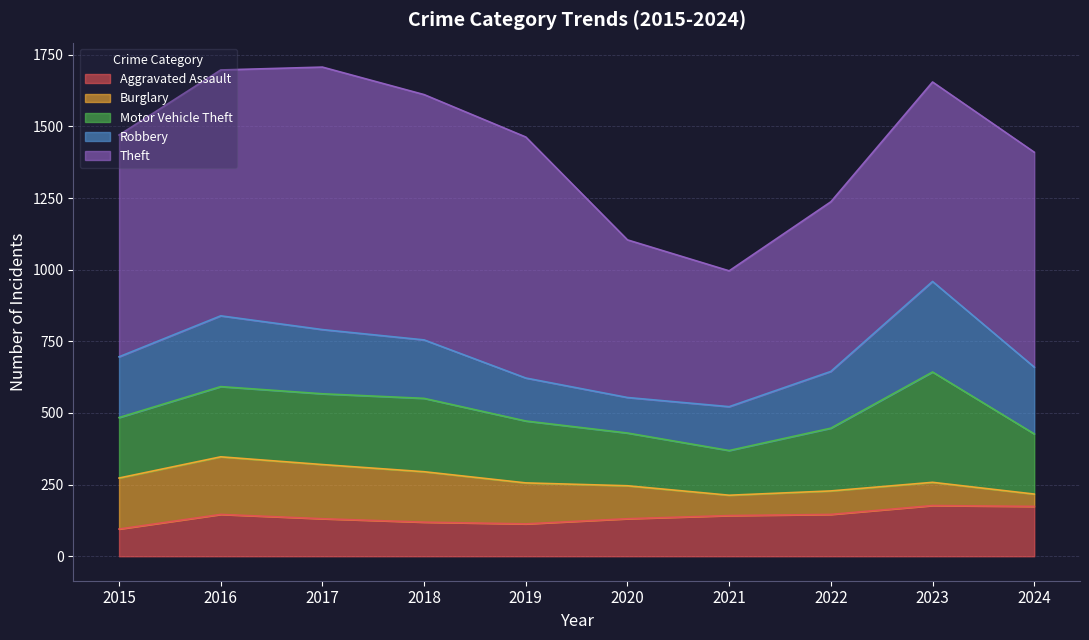

Which category has the lowest value in the Theft series?

2021